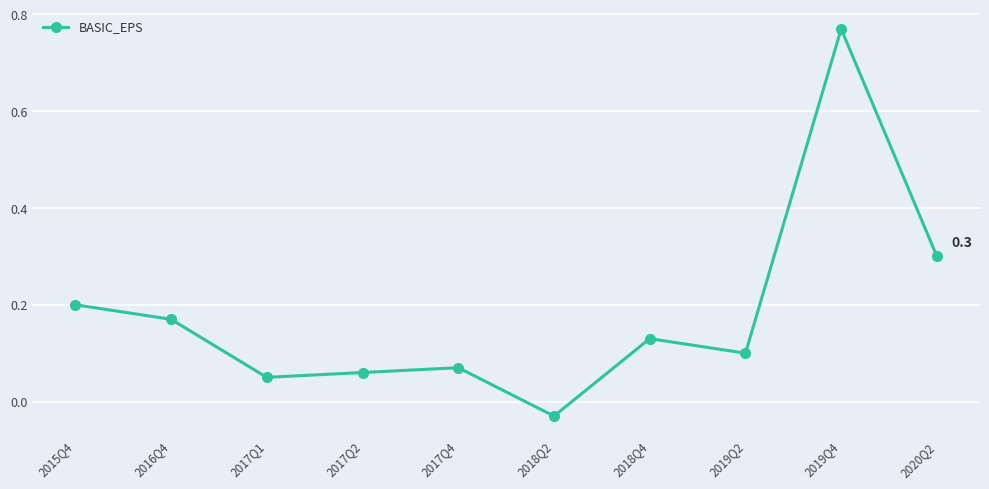

At which category does the chart reach its minimum across all series?

2018Q2